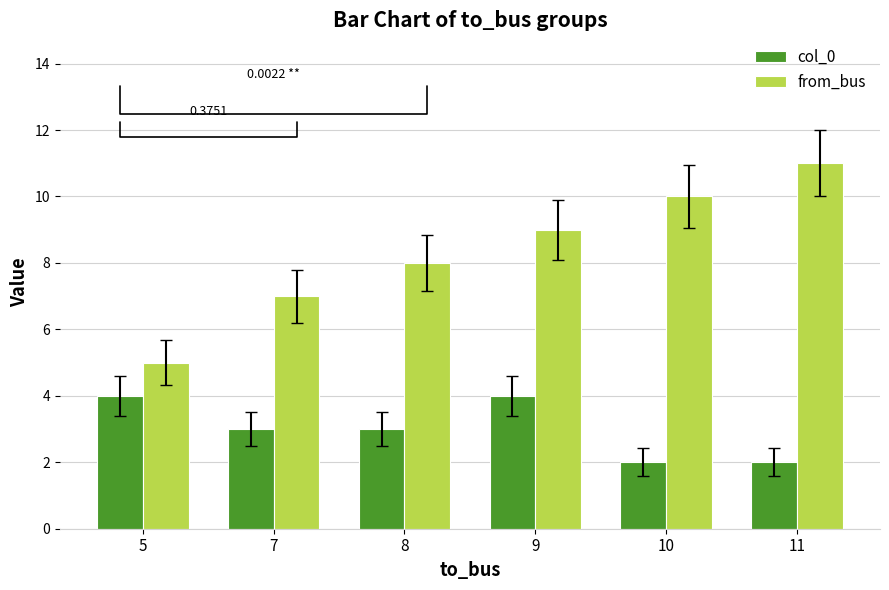

What is the greatest value displayed?

11